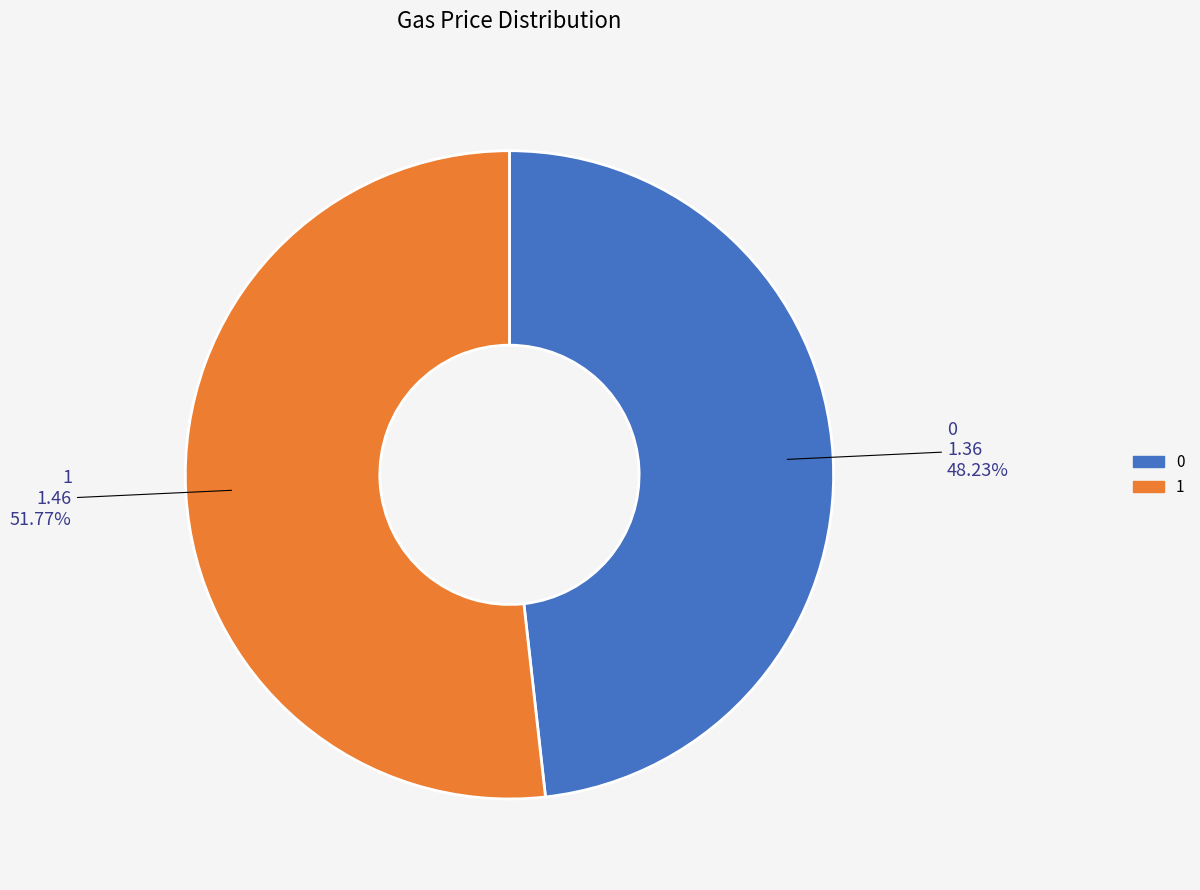

Is 0 the majority of the pie?

No